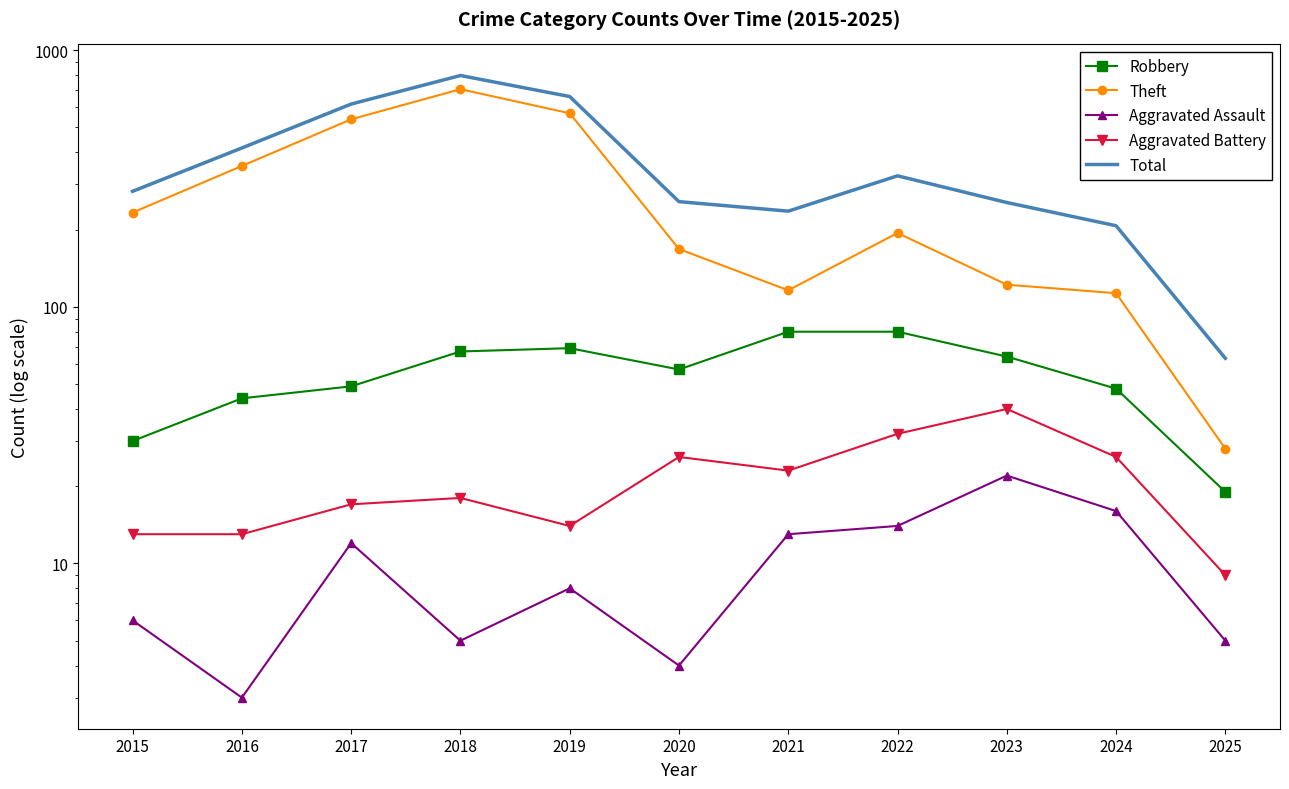

Is it true that Theft equals 204 at 2016?

False